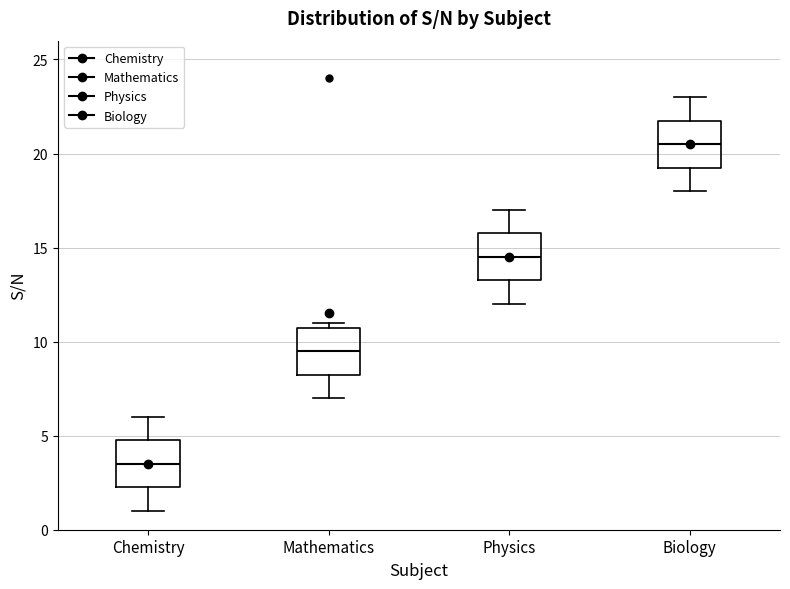

Which box has the lowest median line?

Chemistry